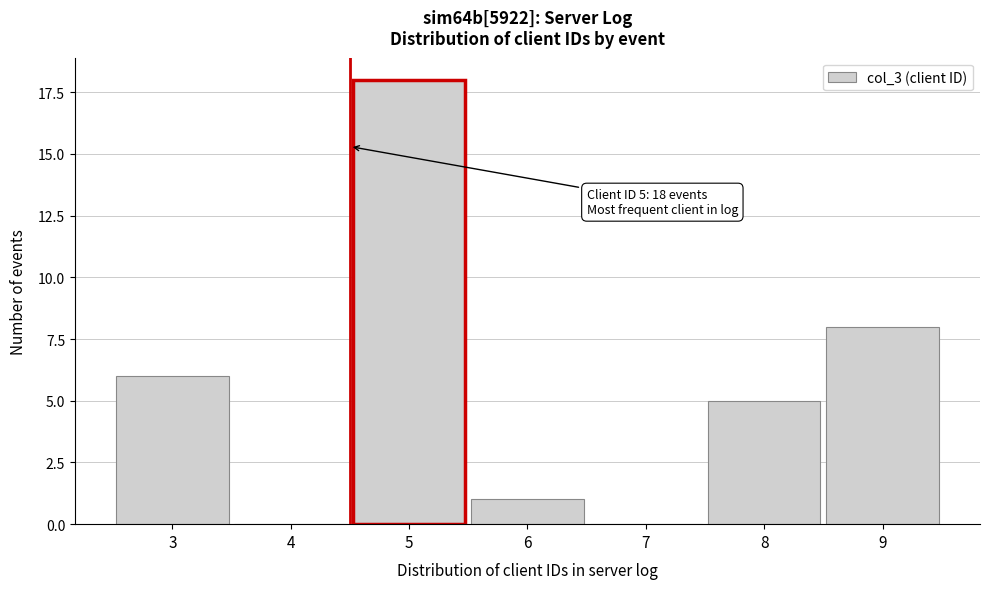

Reading left to right, list all the values displayed in this chart.

3=6	4=0	5=18	6=1	7=0	8=5	9=8